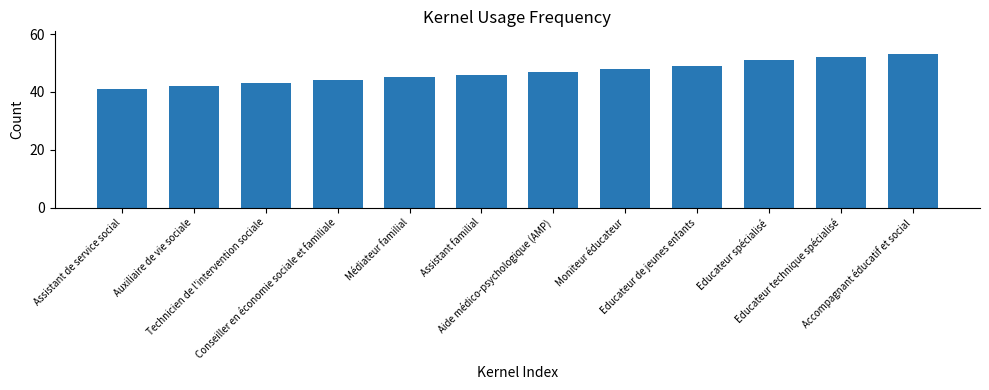

What position from the left is Conseiller en économie sociale et familiale?

4